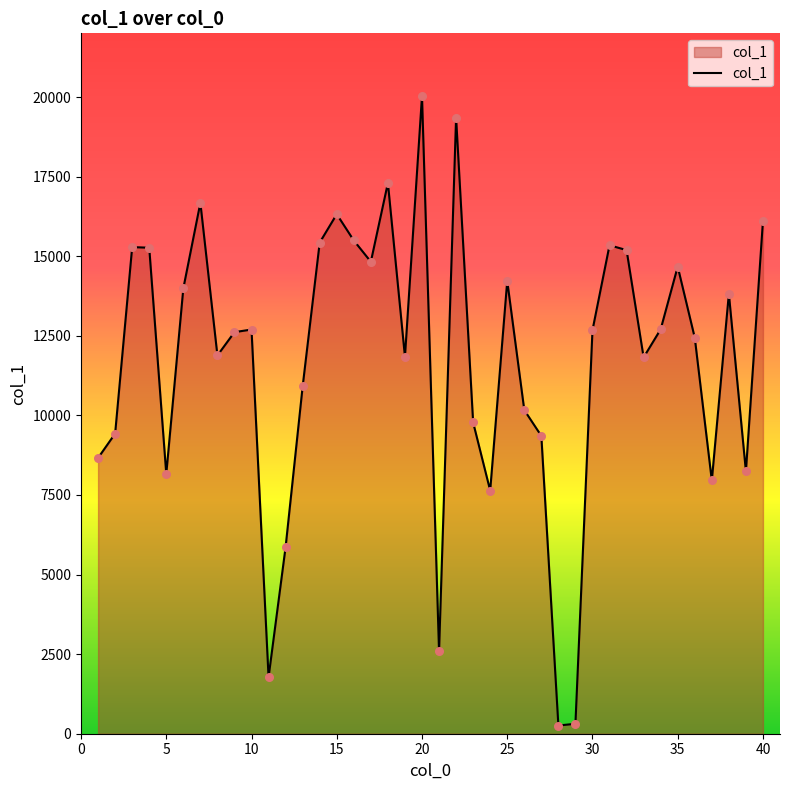

What is the difference between the maximum and minimum values?

19772